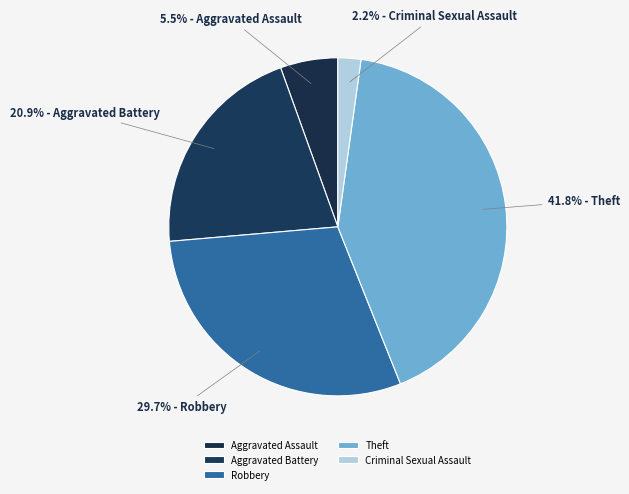

What is the ratio of the value at Aggravated Battery to the value at Aggravated Assault?

3.8